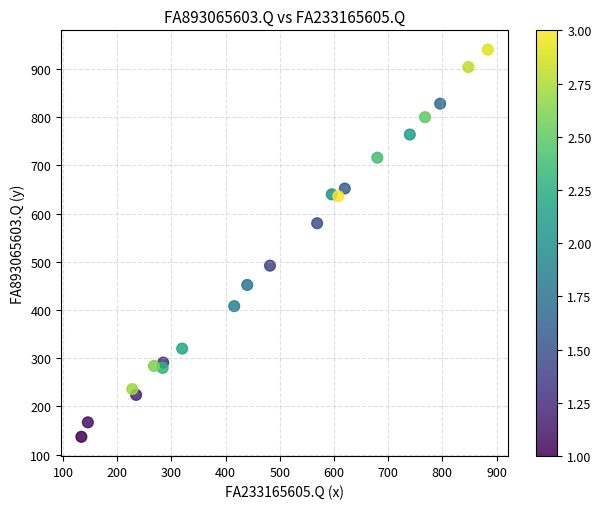

What is the range of X values (max minus min)?

750